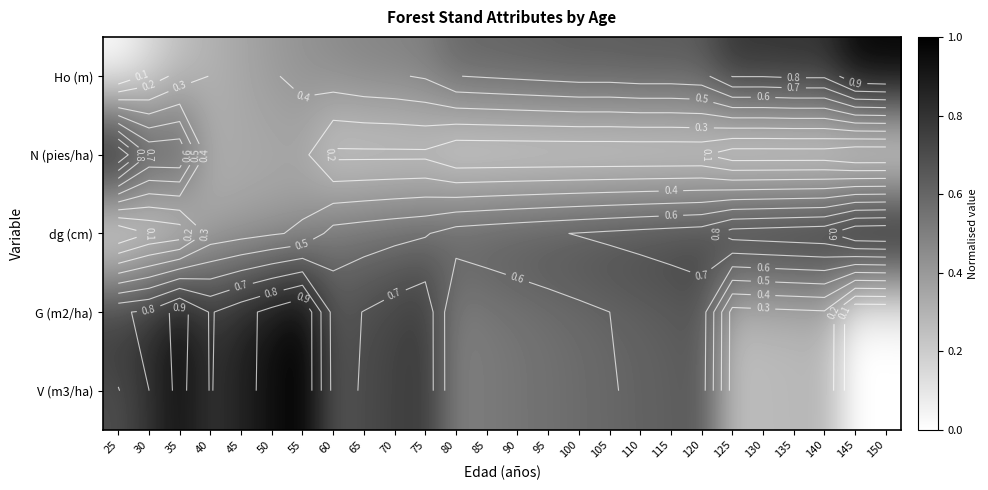

True or false: dg (cm) has a value of 1.2 at 110.

False